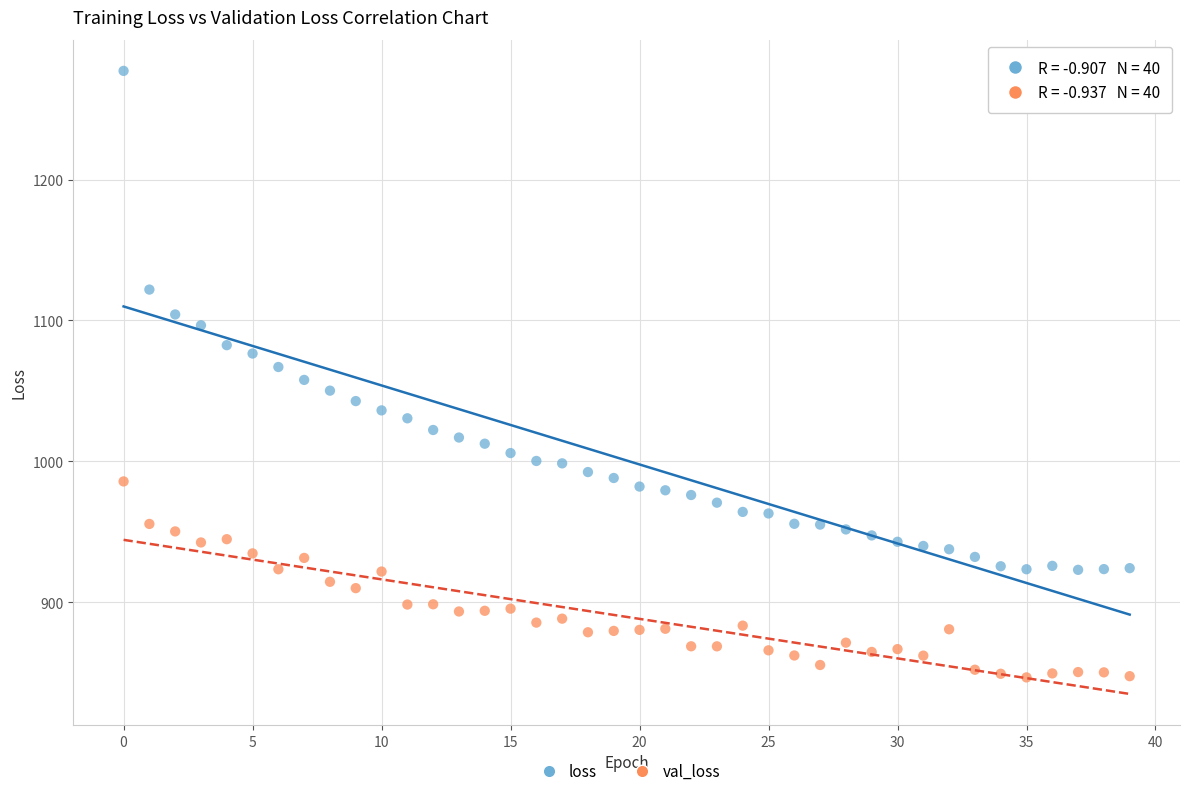

Which series reaches the minimum Y coordinate?

val_loss